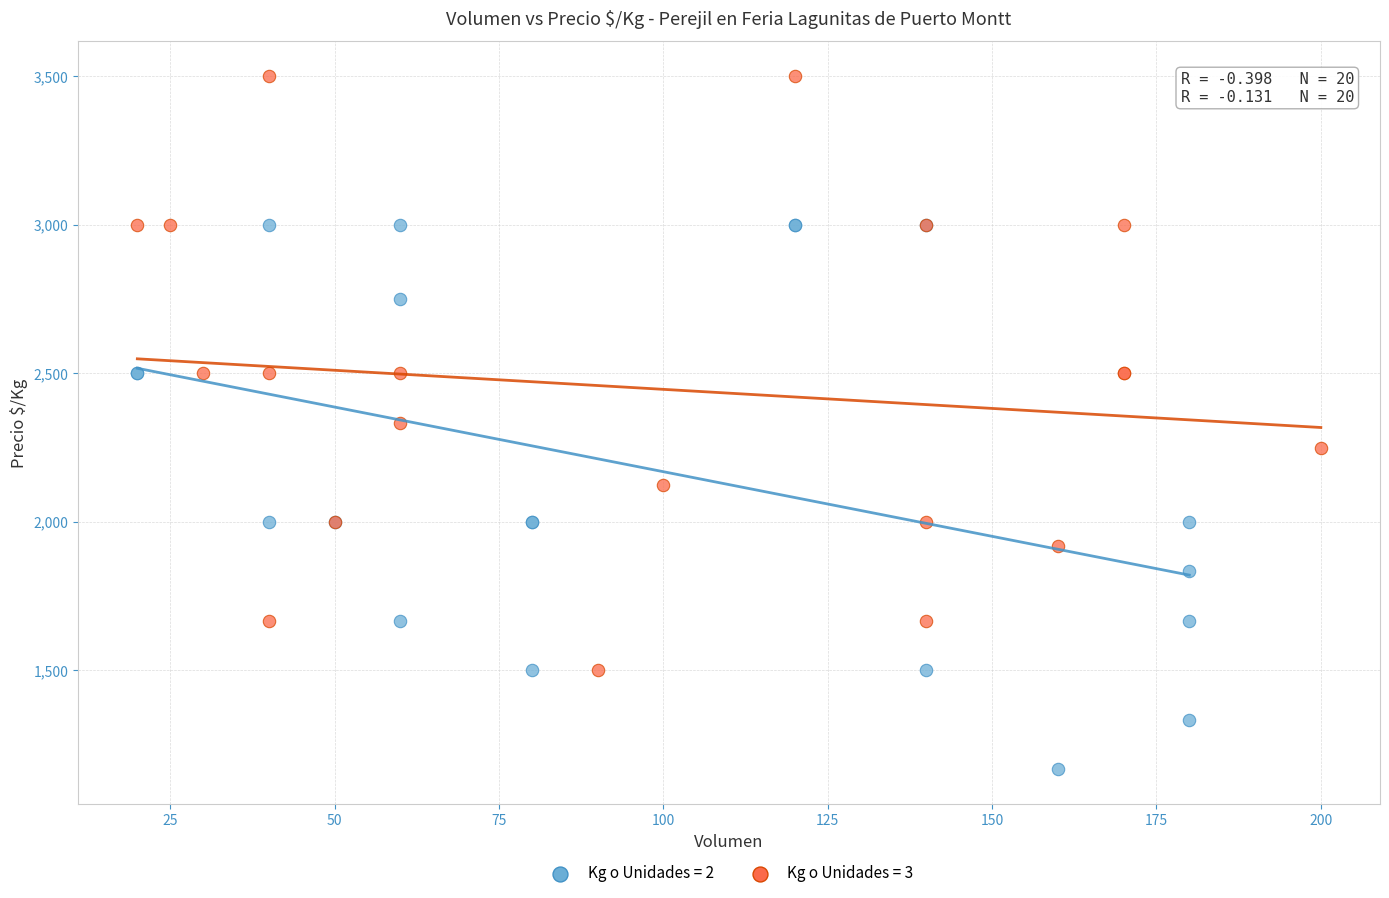

Which series has the widest spread of Y values?

Kg o Unidades = 3